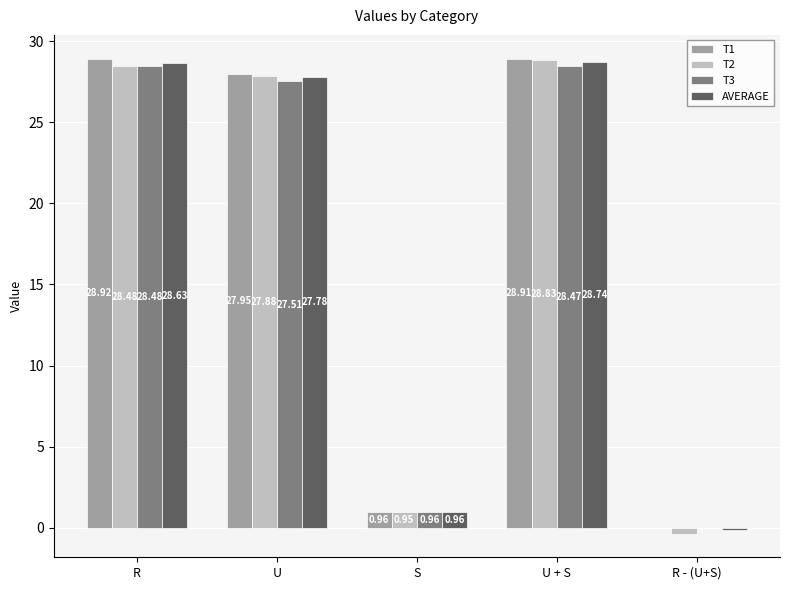

At which label is T1 closest to 14?

S